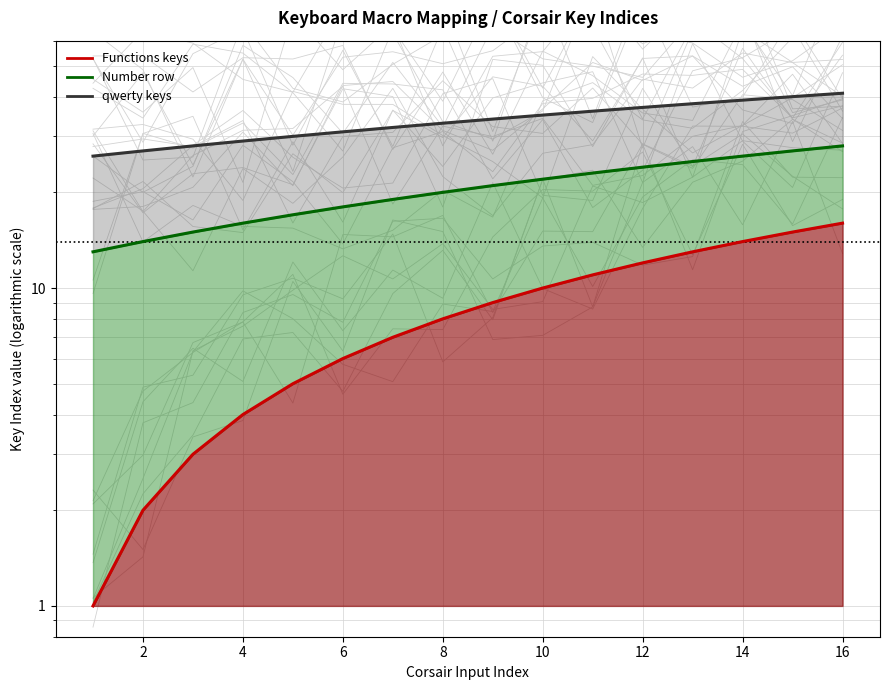

Between 4 and 14, which is larger?

14